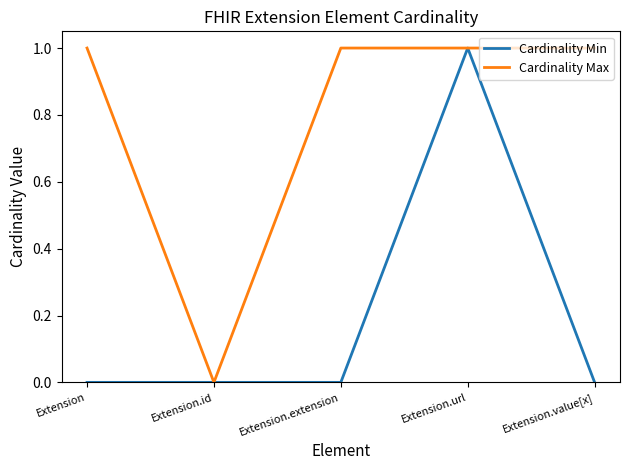

Reading left to right, transcribe all the data shown in this chart.

Cardinality Min: 0	0	0	1	0
Cardinality Max: 1	0	1	1	1